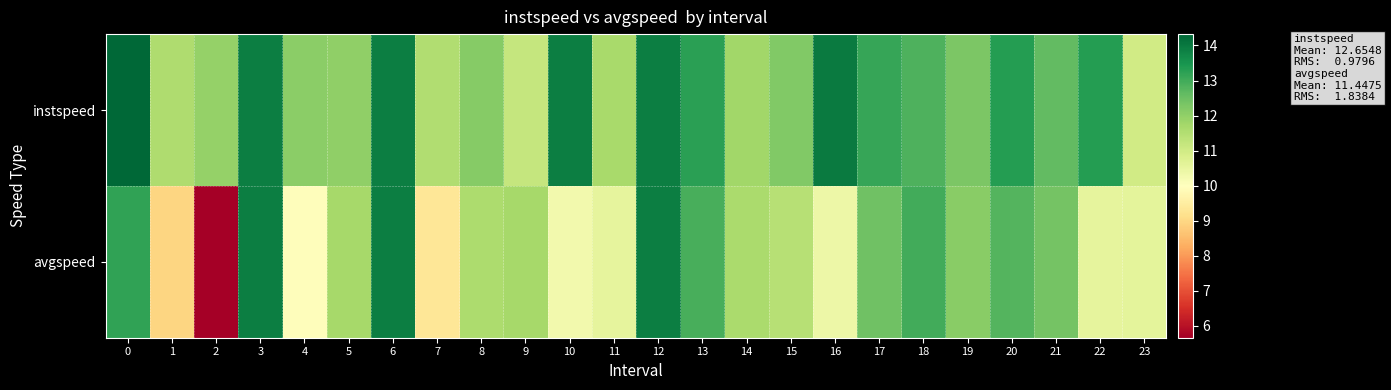

Reading left to right, what are all the values shown in this chart?

instspeed: 0=14.3	1=11.6	2=11.9	3=13.9	4=12.1	5=12.0	6=13.9	7=11.5	8=12.2	9=11.2	10=13.9	11=11.7	12=13.9	13=13.3	14=11.8	15=12.2	16=14.0	17=13.1	18=12.8	19=12.3	20=13.3	21=12.6	22=13.3	23=11.0
avgspeed: 0=13.2	1=9.0	2=5.7	3=13.9	4=9.9	5=11.7	6=13.9	7=9.3	8=11.6	9=11.7	10=10.3	11=10.5	12=13.9	13=12.9	14=11.6	15=11.4	16=10.4	17=12.4	18=13.0	19=12.1	20=12.8	21=12.4	22=10.6	23=10.6